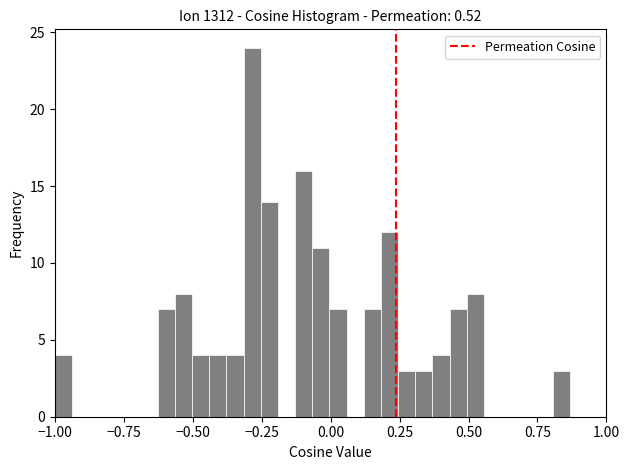

Read against the x-axis, roughly where is the centre of the tallest bar?

-0.30